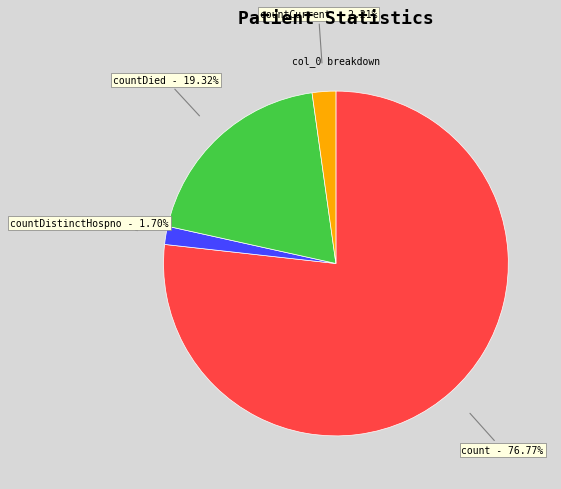

Between countDistinctHospno and count, which is larger?

count